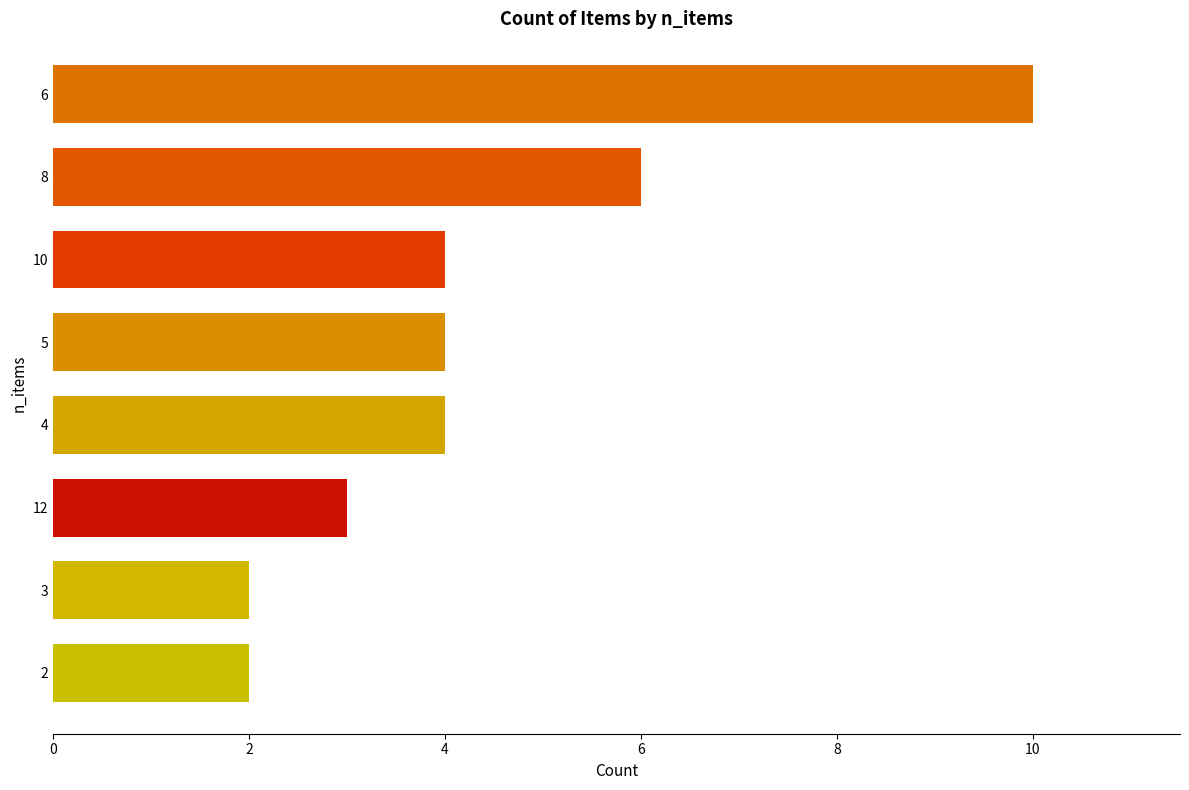

Reading bottom to top, list all the values displayed in this chart.

2=2	3=2	12=3	4=4	5=4	10=4	8=6	6=10